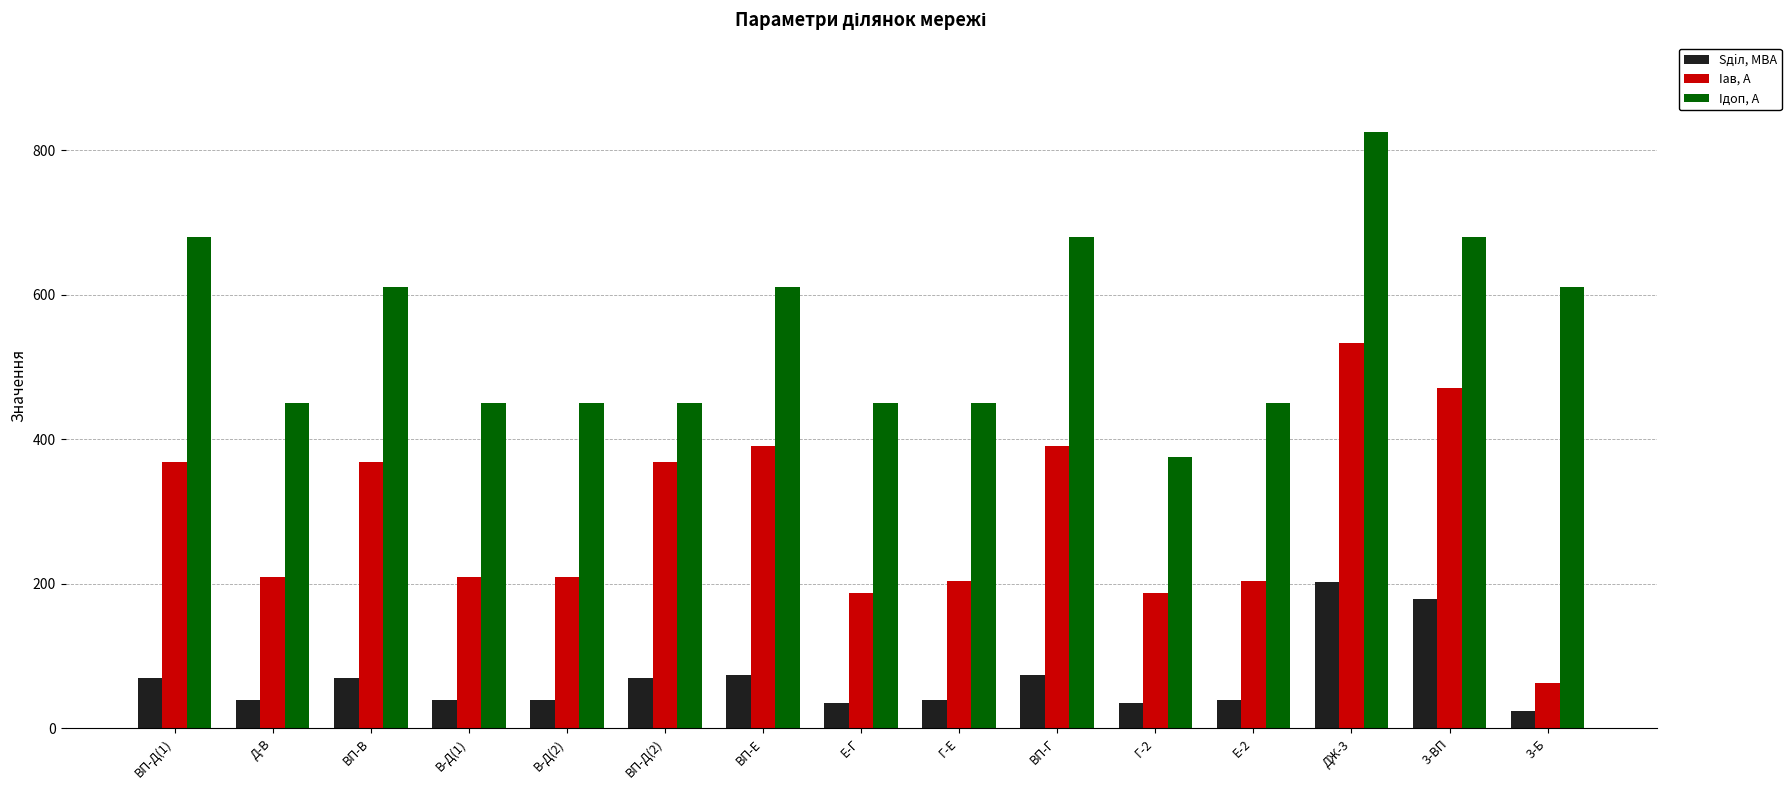

What is the total value across all series at Д-В?

698.9